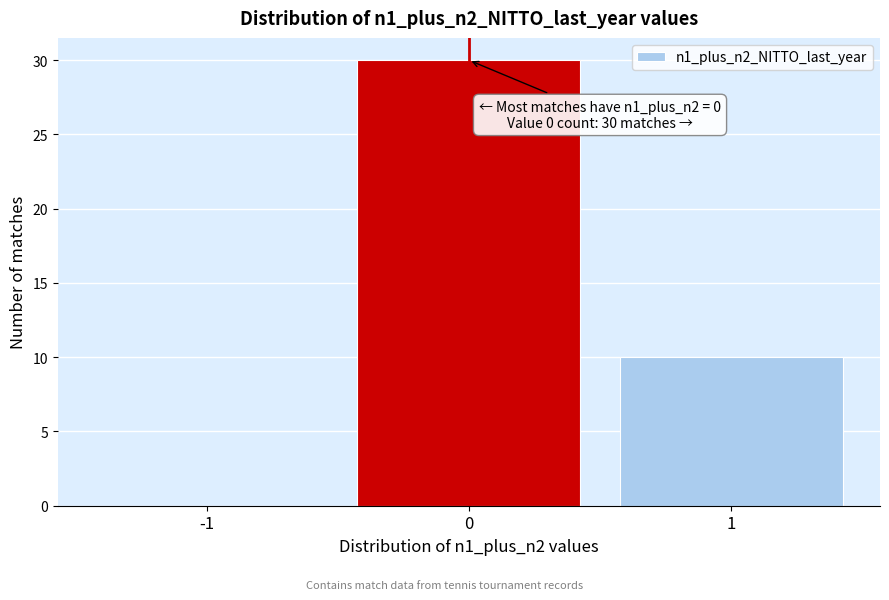

Which range on the x-axis has the tallest bar?

-0.5 to 0.5